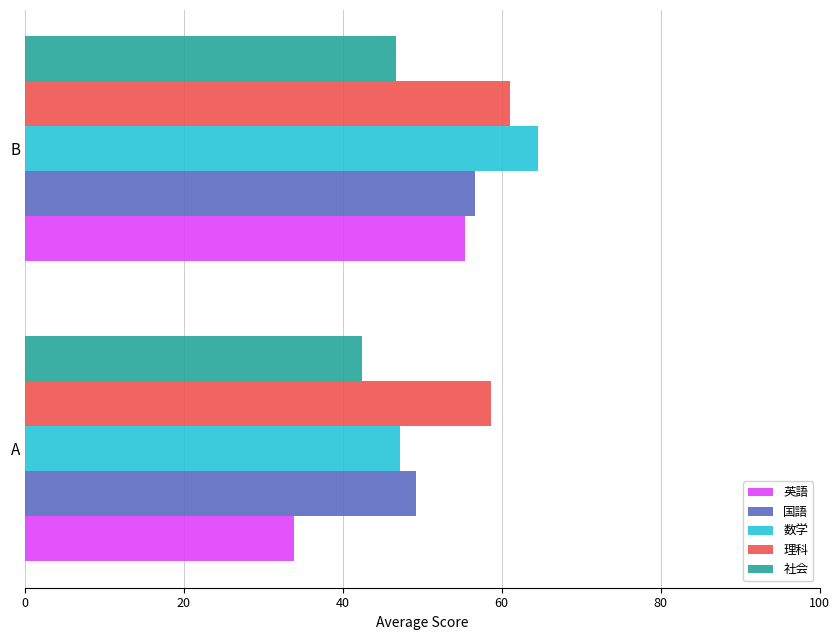

Is it true that 社会 equals 42.4 at A?

True